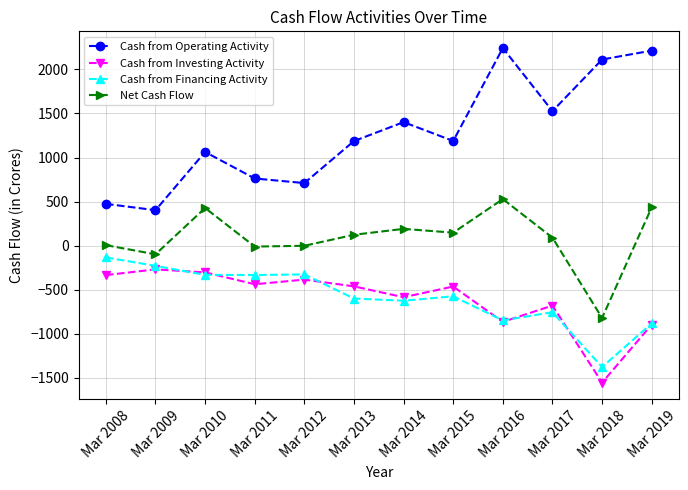

What is the maximum value for Cash from Investing Activity?

-270